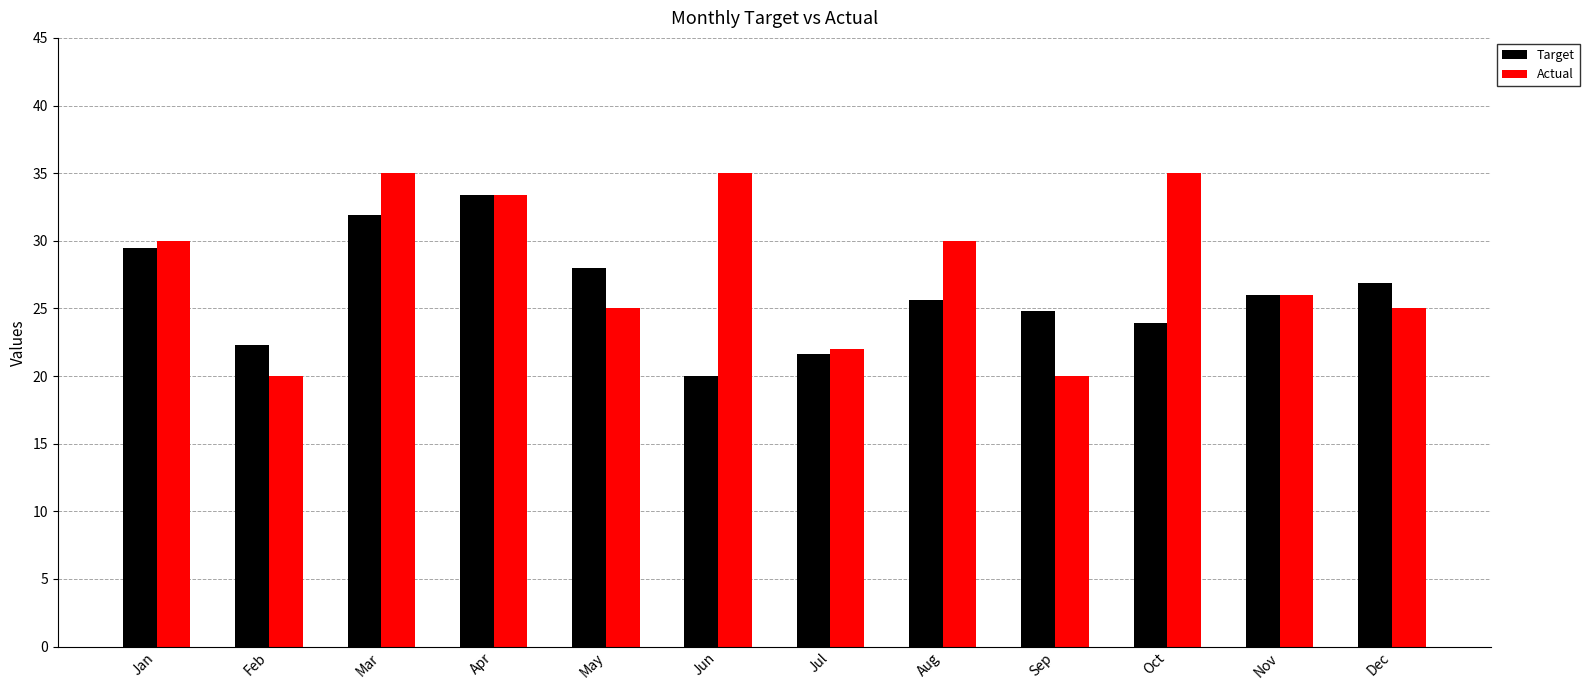

What is the difference between the second highest and minimum values in the Actual series?

15.0